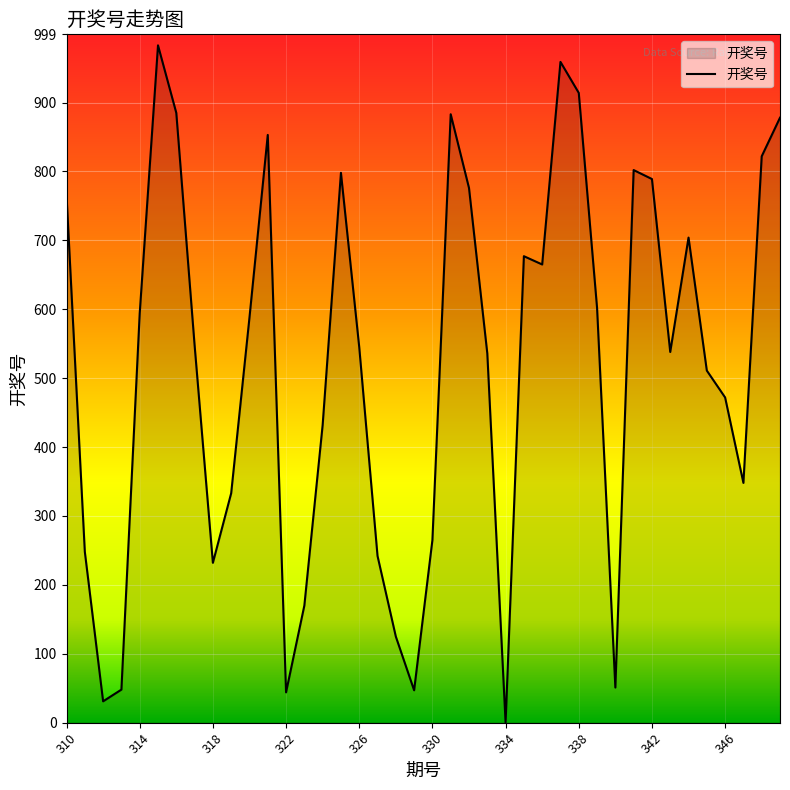

What is the maximum value shown in the chart?

983